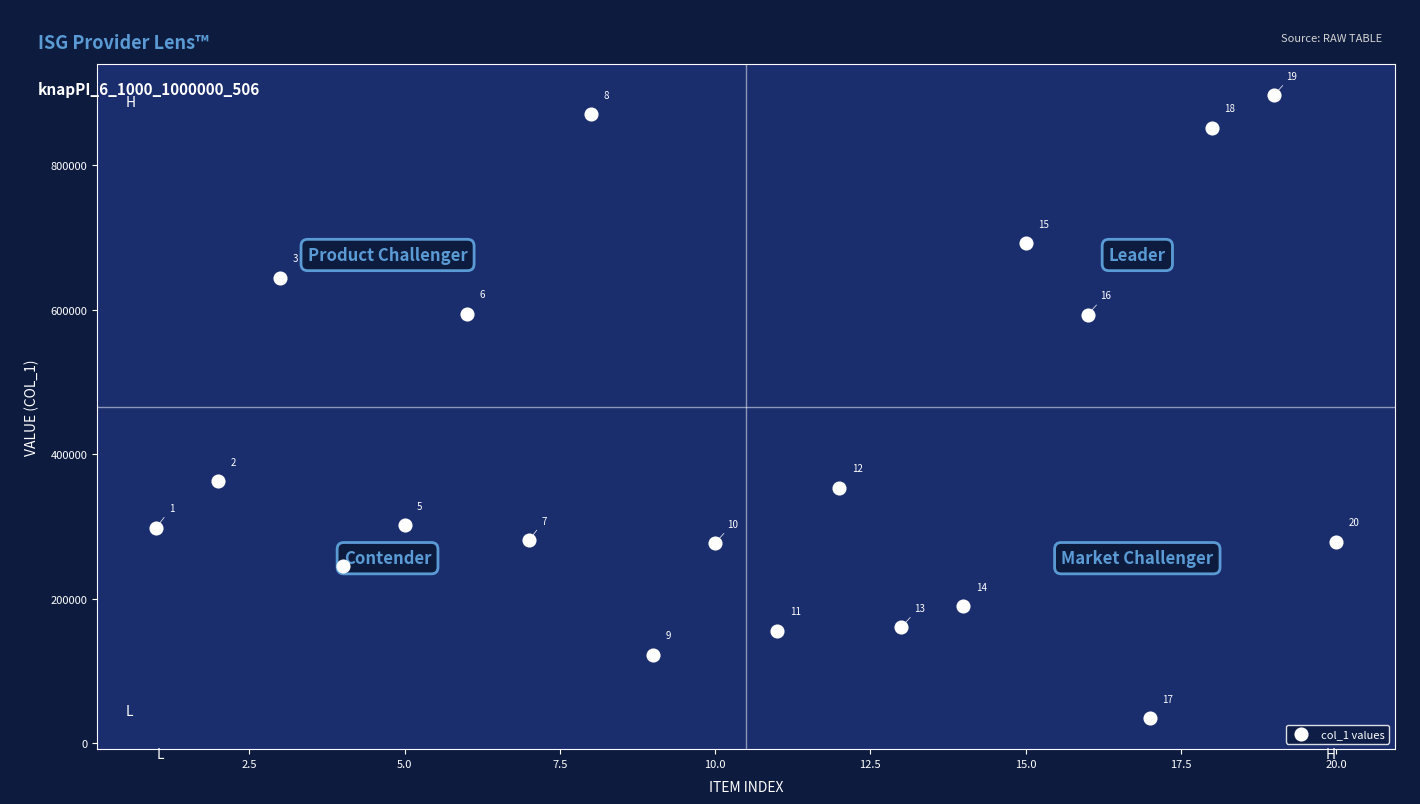

What Y value in the scatter plot is closest to 465978?

362666